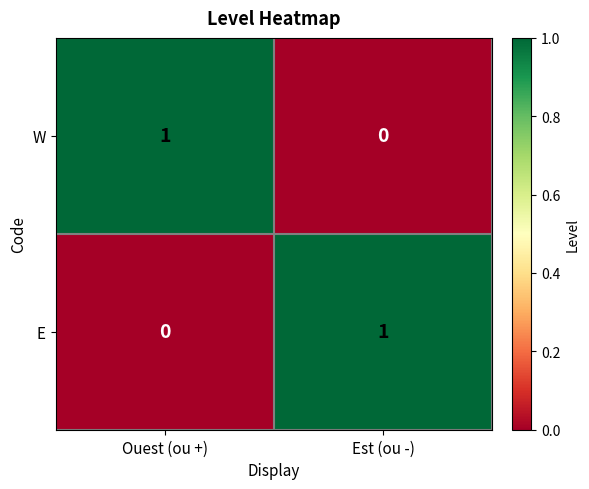

Is the value of E at Est (ou -) greater than the value of W at Est (ou -)?

Yes